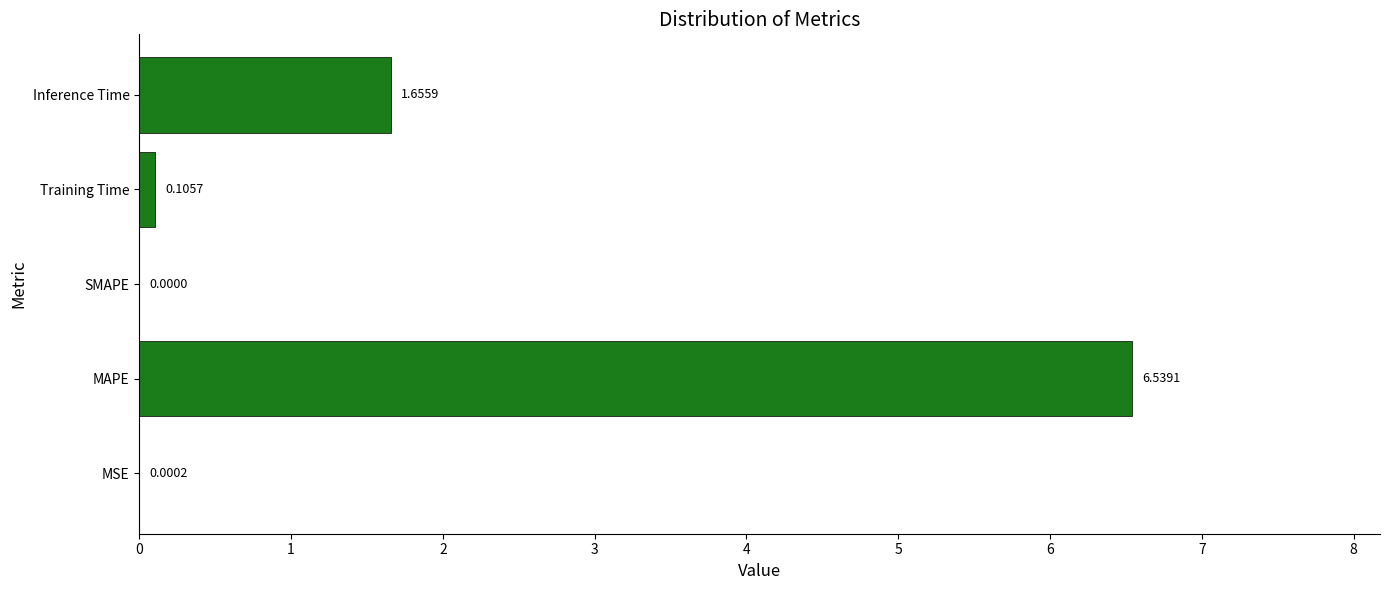

What is the sum of all values?

8.3